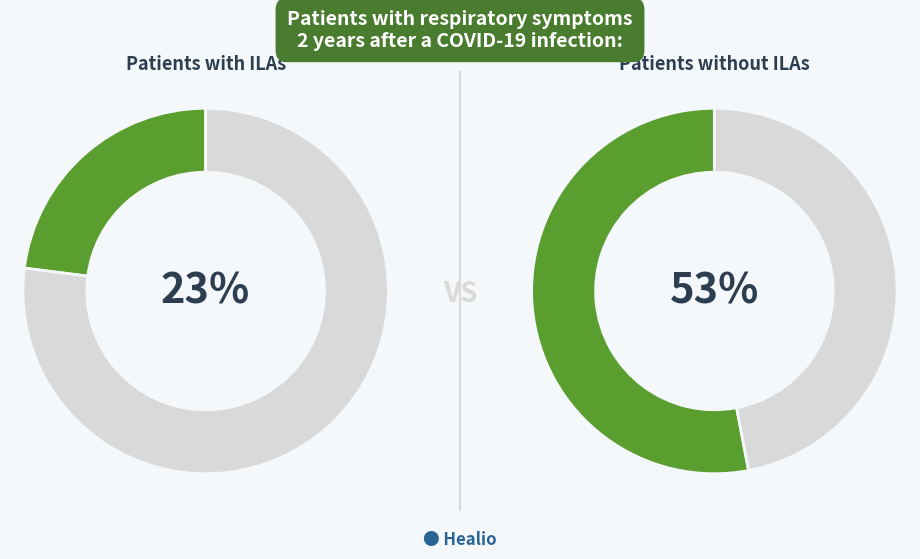

True or false: 22 accounts for 1% of the total.

False